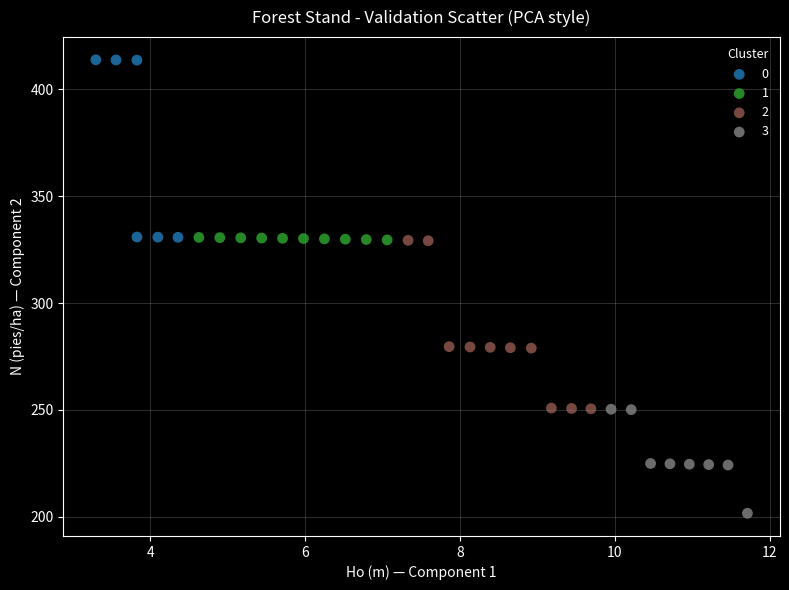

Which series contains the lowest Y value?

3